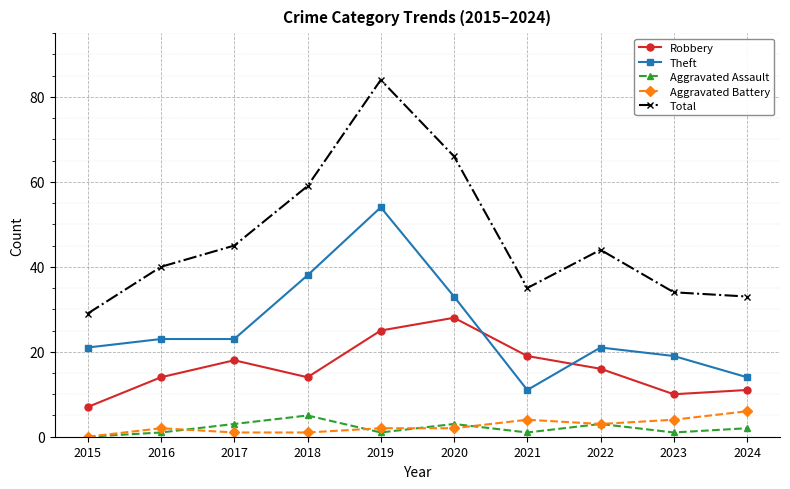

Where is the first local maximum for Aggravated Assault?

2018